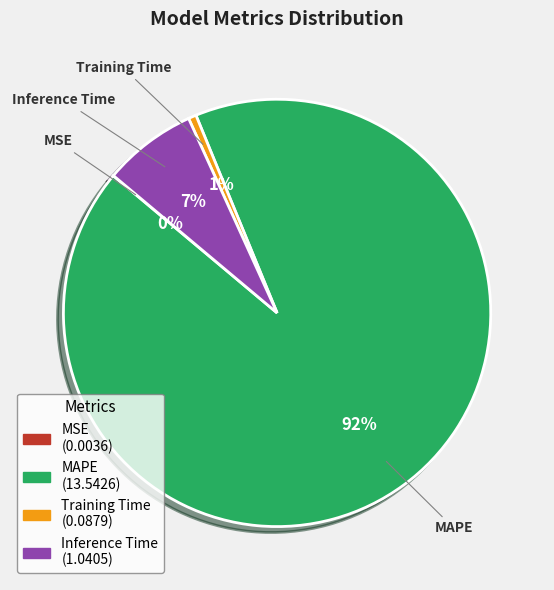

Which slice represents more than half of the pie?

MAPE